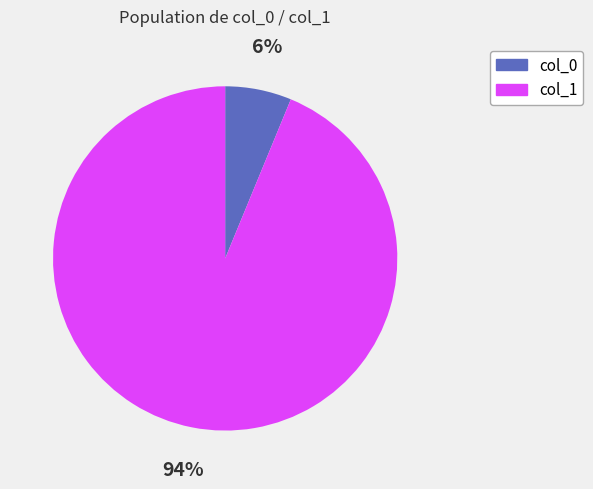

What is the majority slice?

col_1